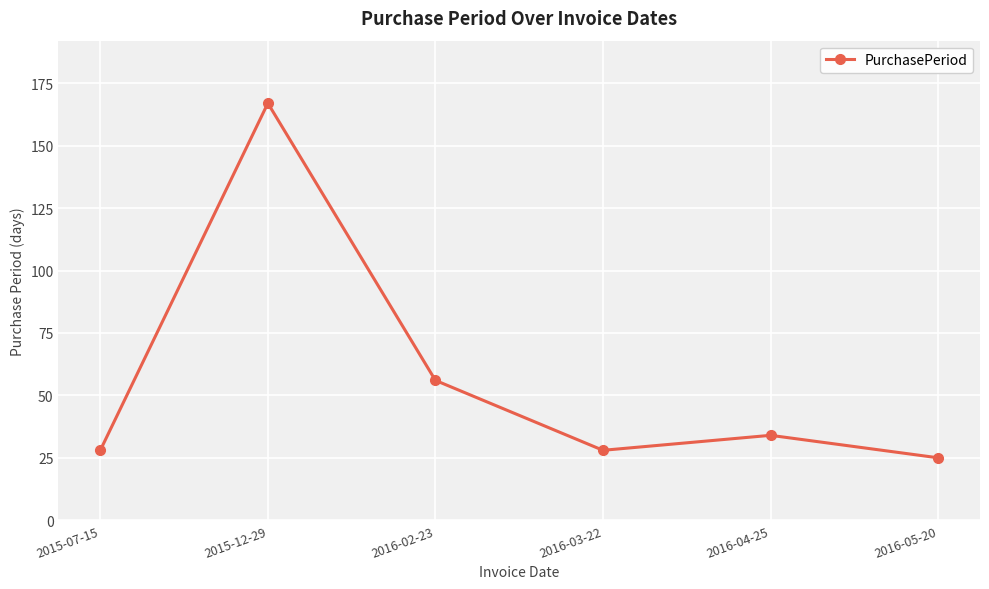

What is the sum of all values?

338